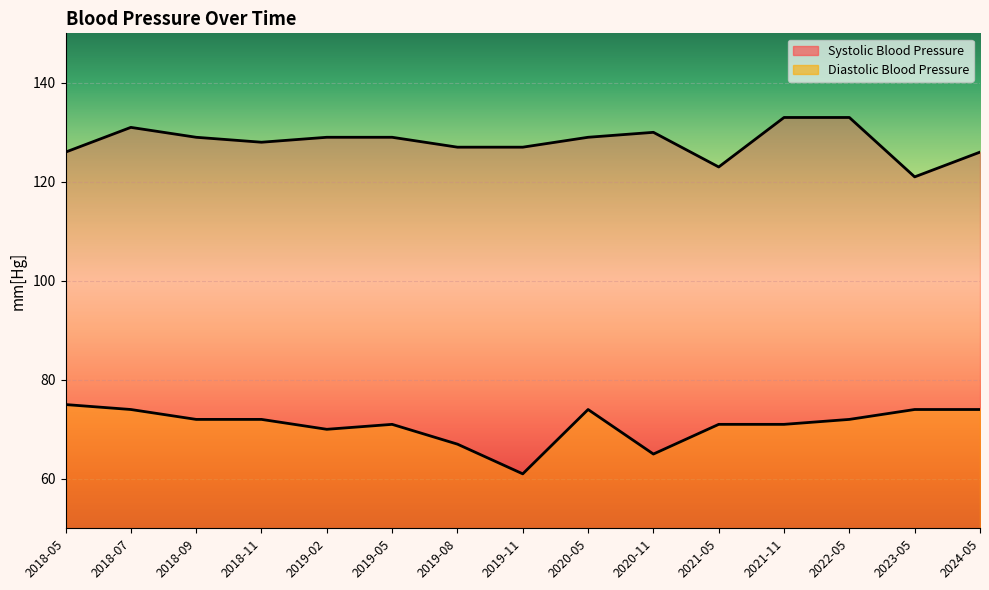

The Diastolic Blood Pressure series shows 70 at 2019-02. True or false?

True